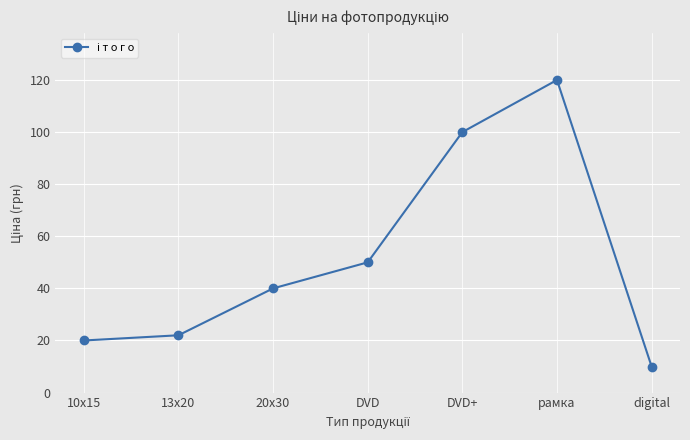

At which category does the chart reach its minimum across all series?

digital